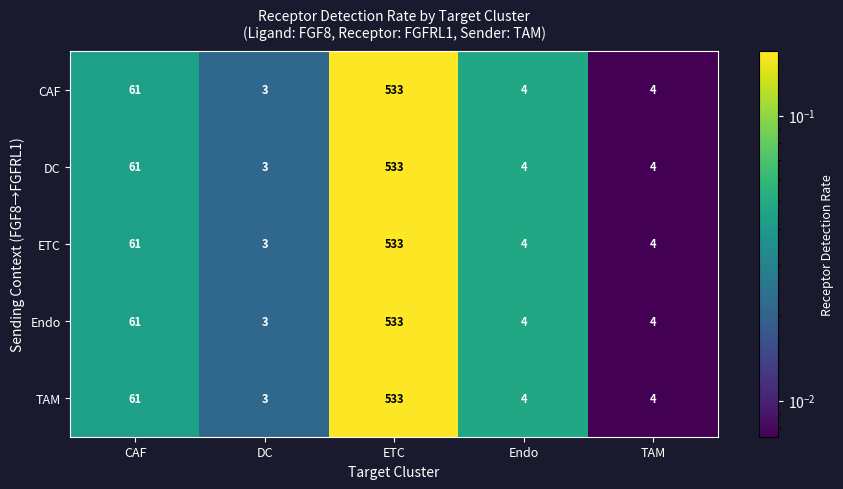

Reading left to right, list all the values displayed in this chart.

CAF: CAF=61	DC=3	ETC=533	Endo=4	TAM=4
DC: CAF=61	DC=3	ETC=533	Endo=4	TAM=4
ETC: CAF=61	DC=3	ETC=533	Endo=4	TAM=4
Endo: CAF=61	DC=3	ETC=533	Endo=4	TAM=4
TAM: CAF=61	DC=3	ETC=533	Endo=4	TAM=4